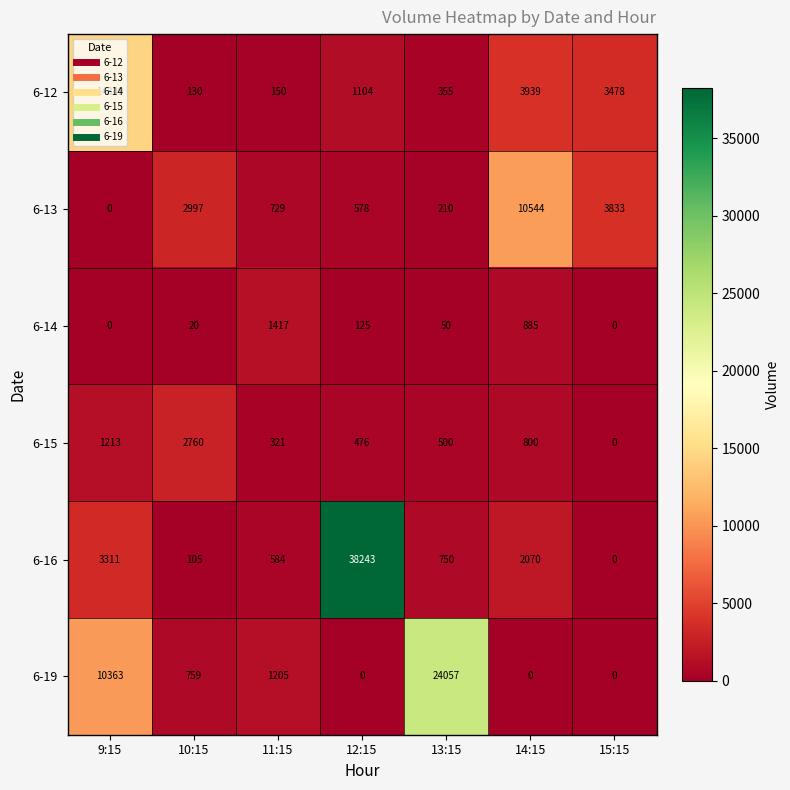

Count the number of categories in the chart.

7